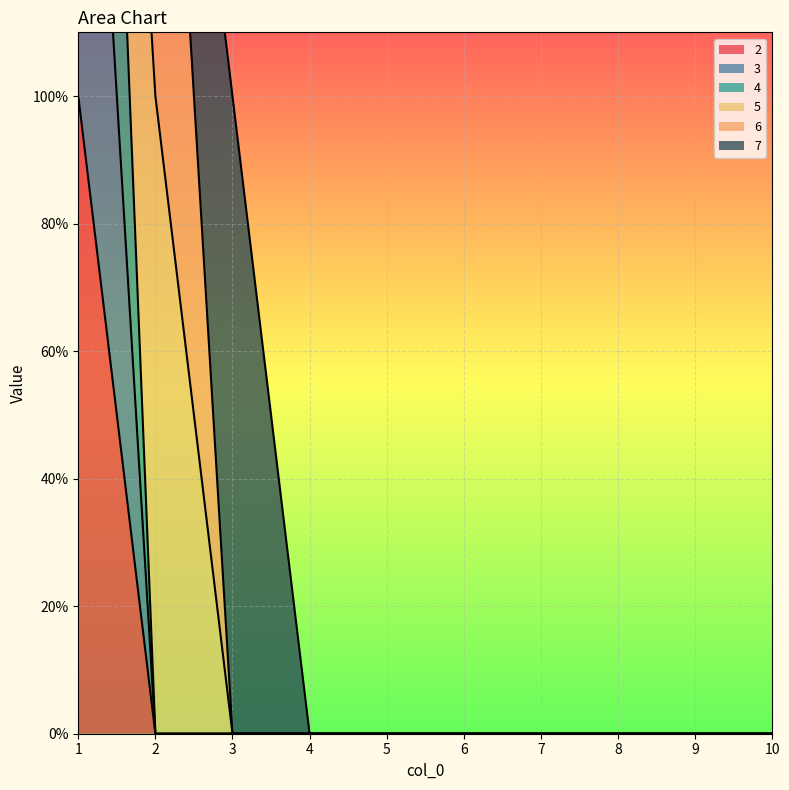

The value of 3 at 2 is 0. True or false?

True